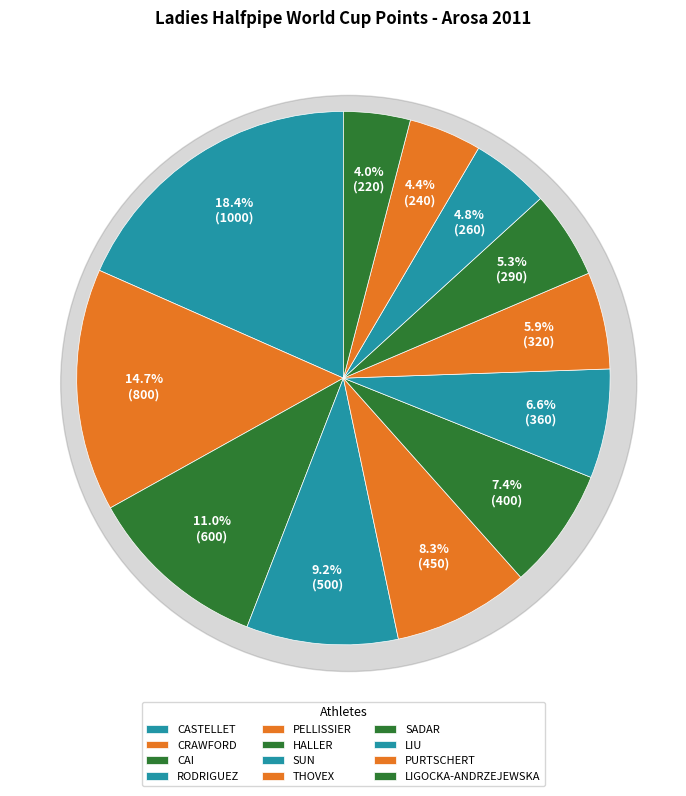

Is PURTSCHERT the majority of the pie?

No